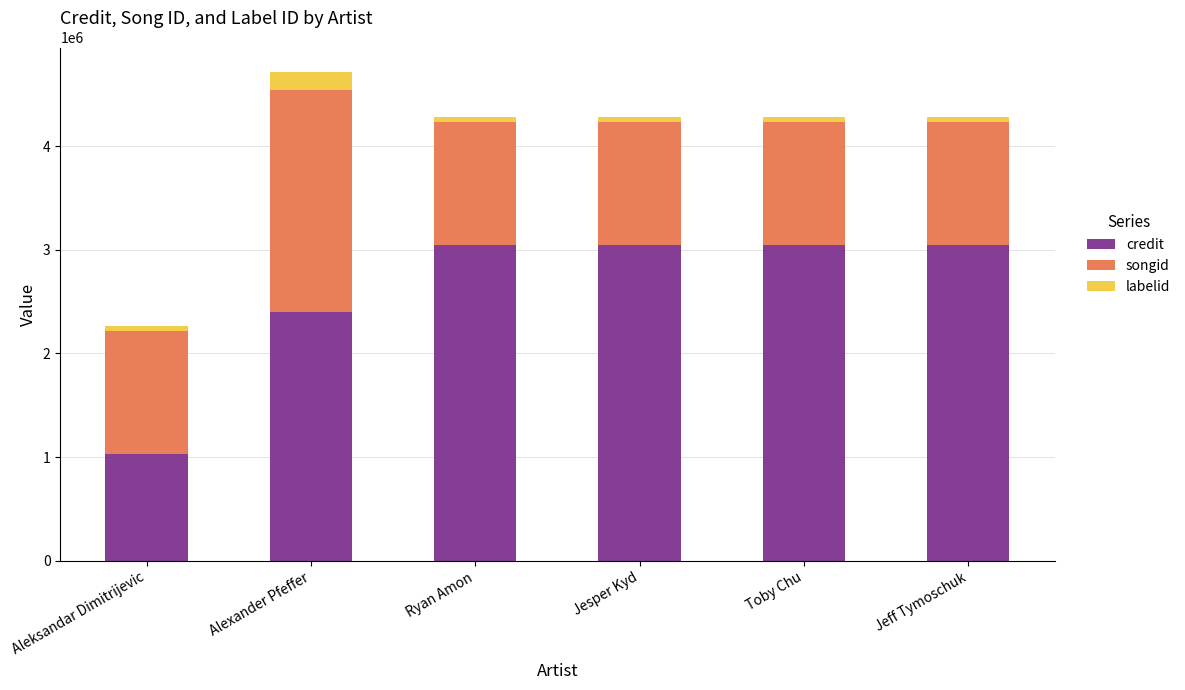

The value of credit at Ryan Amon is 1445784. True or false?

False